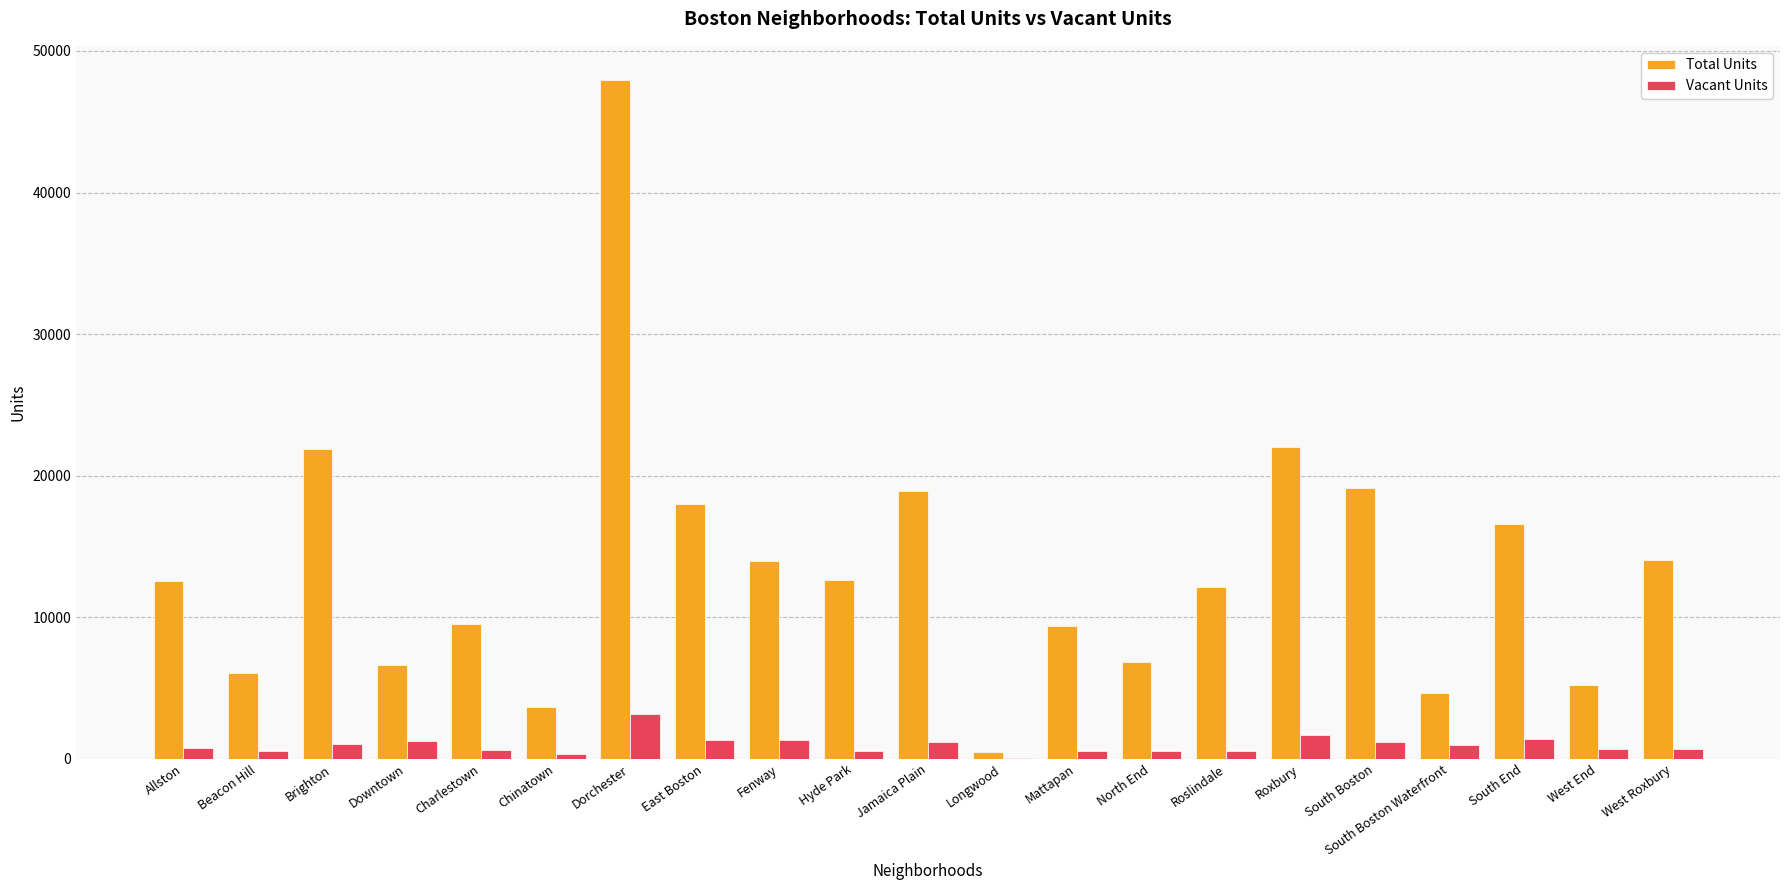

What is the average value of the Total Units series?

13438